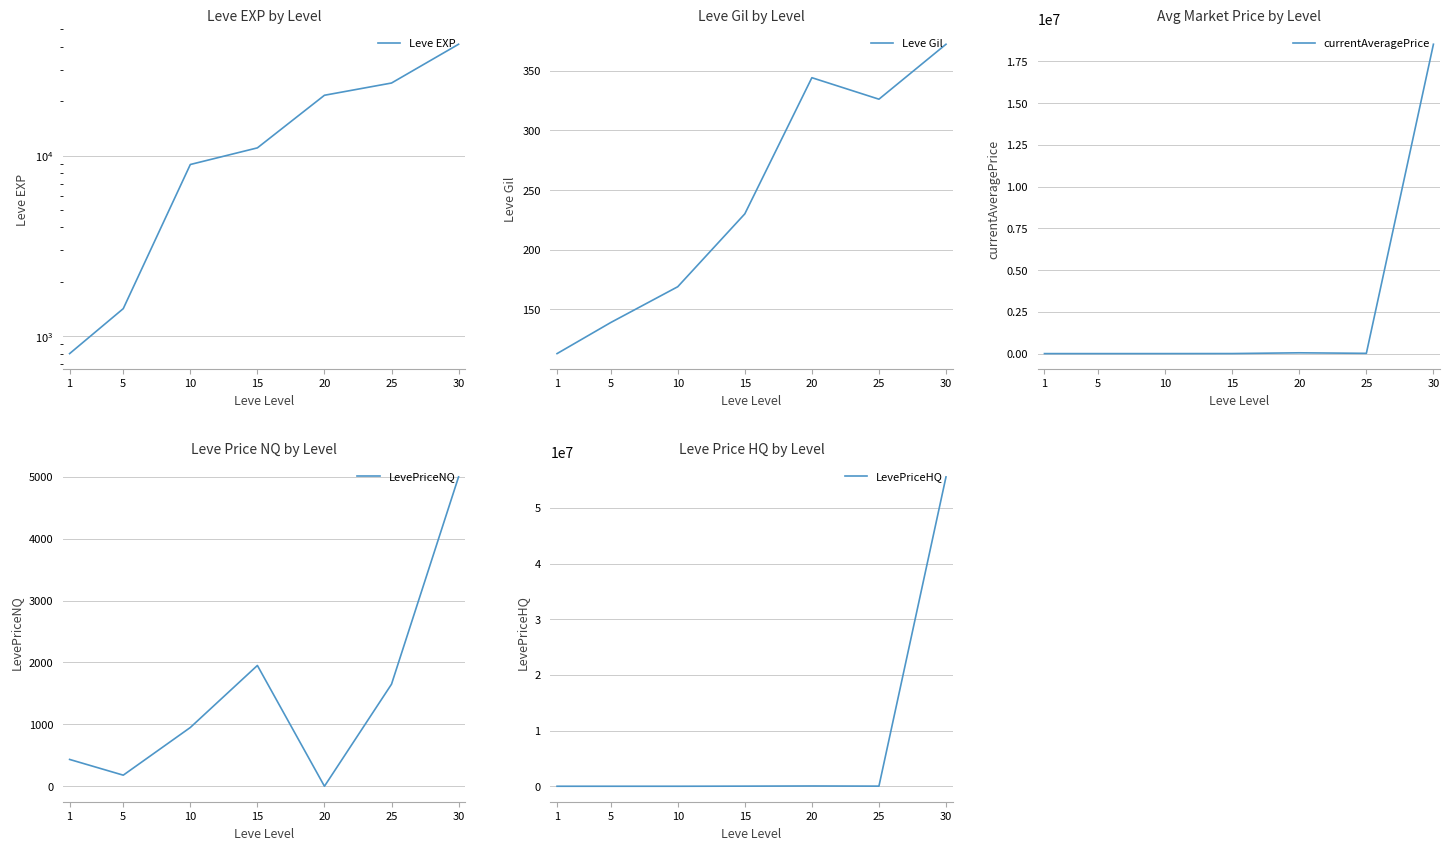

The LevePriceNQ series shows 7976.8 at 30. True or false?

False